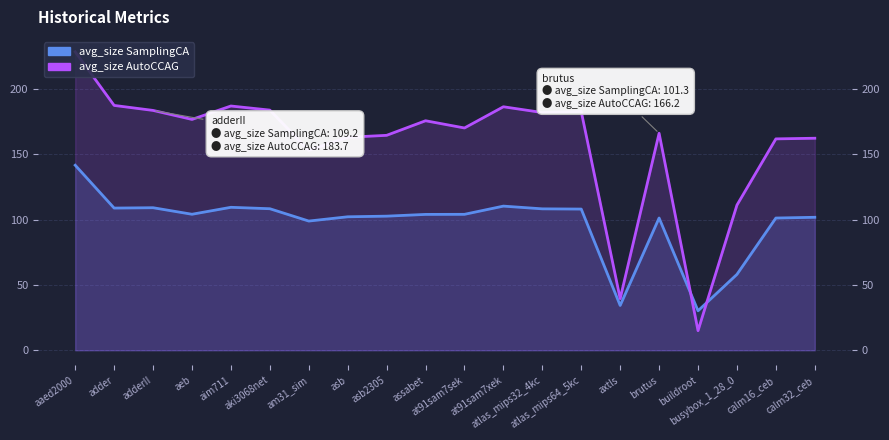

After their last crossing, which series has the higher values: avg_size SamplingCA or avg_size AutoCCAG?

avg_size AutoCCAG